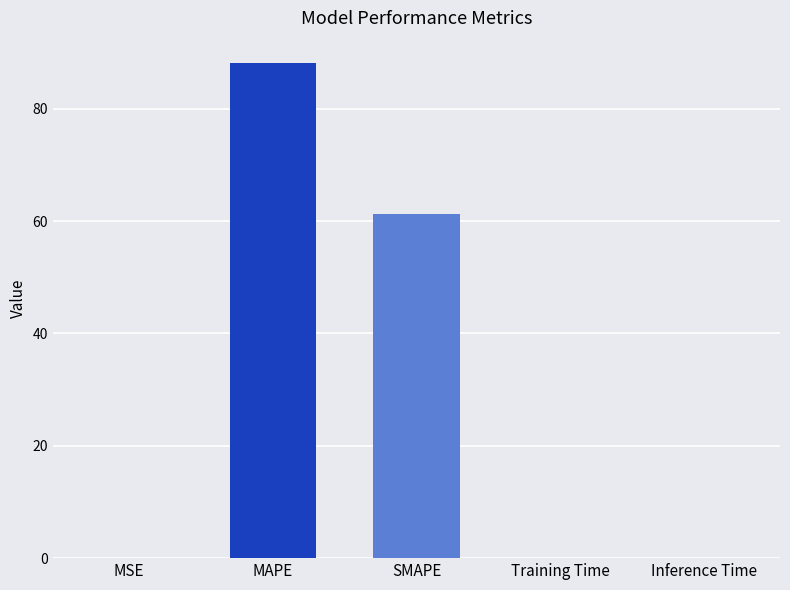

The chart shows a value of 52.6 at MAPE. True or false?

False